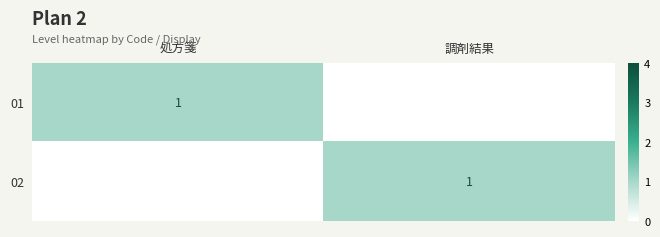

The value of 02 at 調剤結果 is 1. True or false?

True